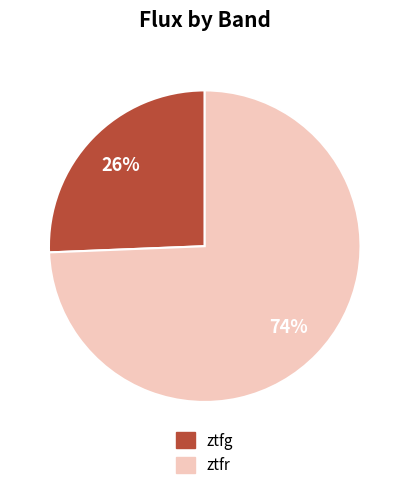

Count the number of slices in the pie.

2